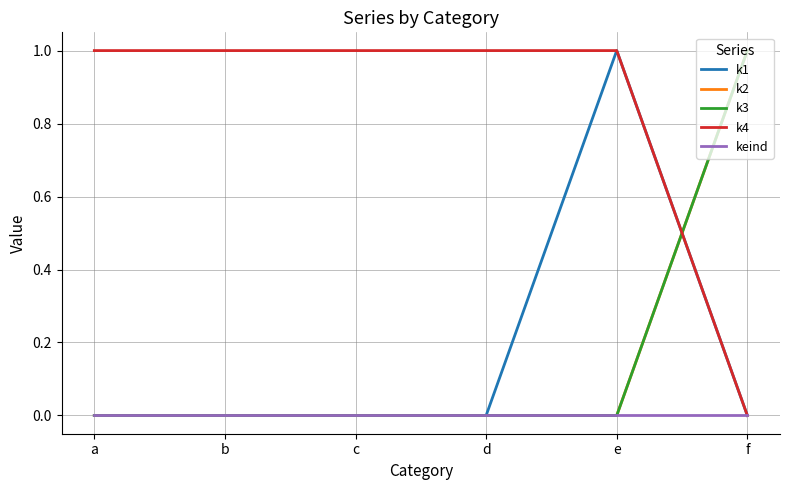

Does the chart display data point markers on the line(s)?

No